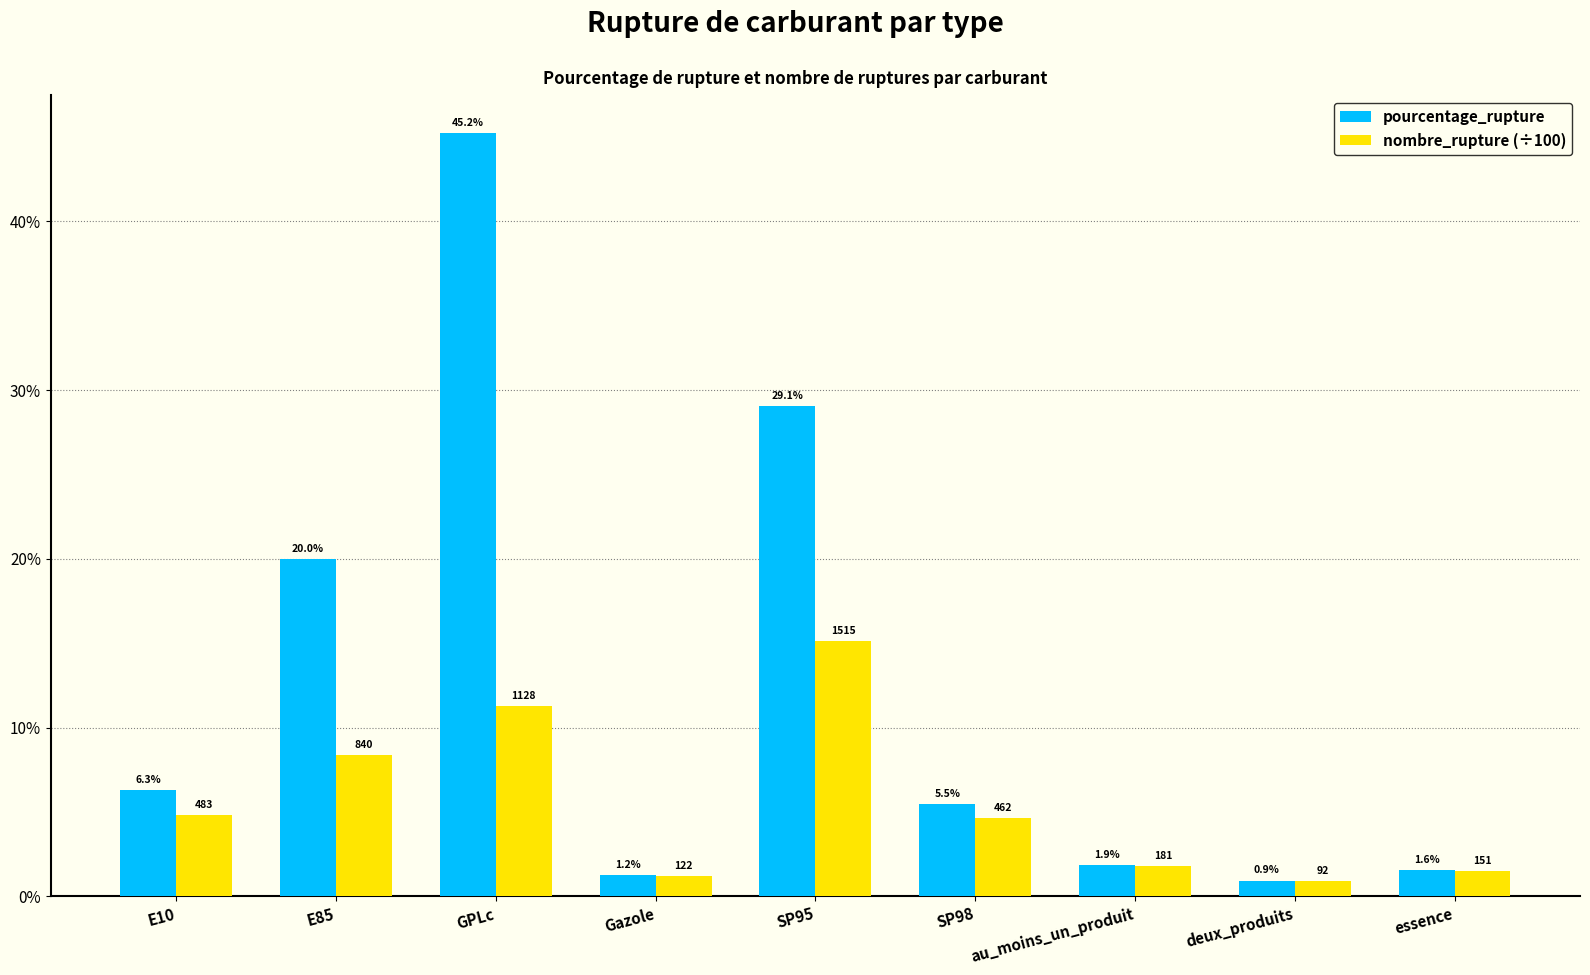

What is the label of the 5th bar from the left?

SP95